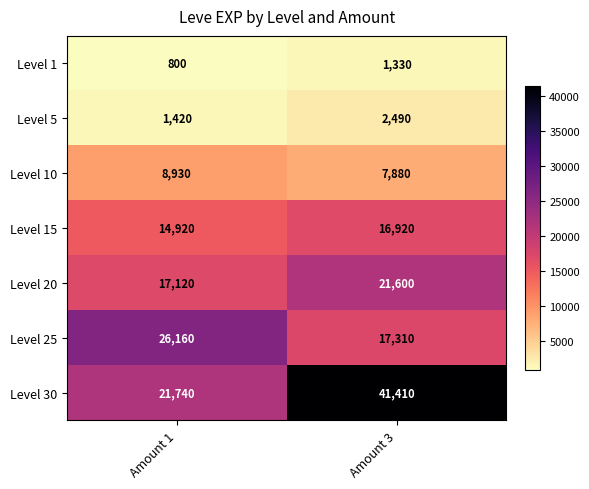

Between Amount 1 and Amount 3, which series saw the biggest shift?

Level 30